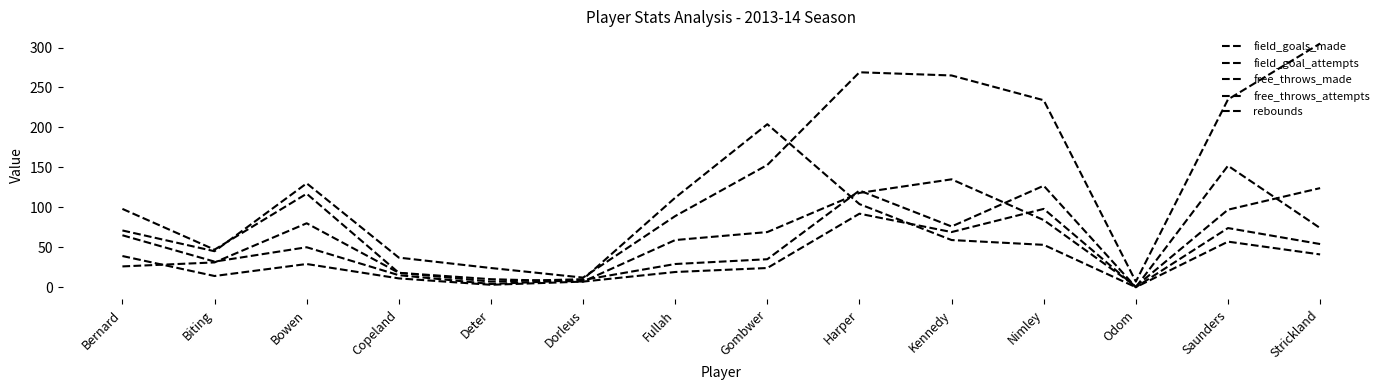

How many lines are shown in the chart?

5